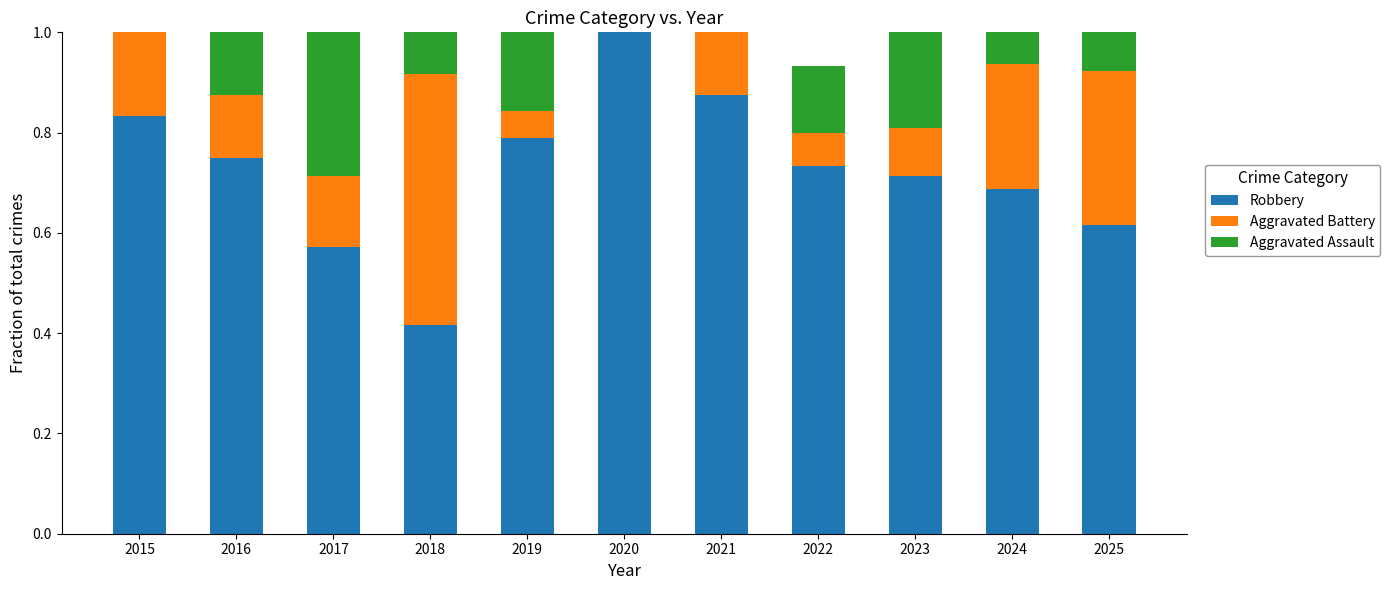

True or false: Robbery has a value of 0.3 at 2024.

False